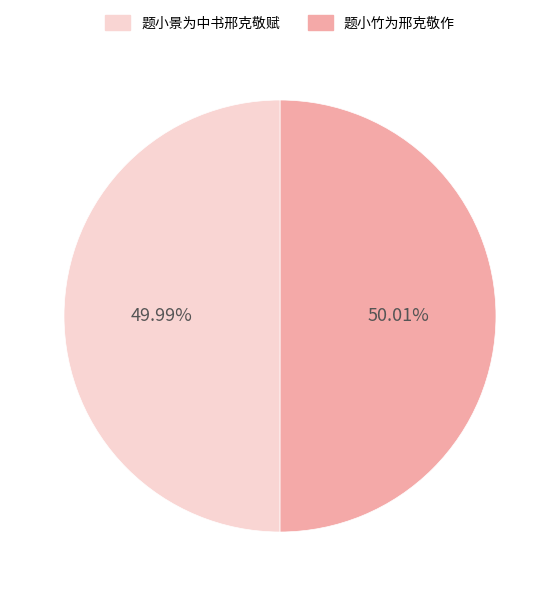

Is there a majority slice in this chart?

Yes